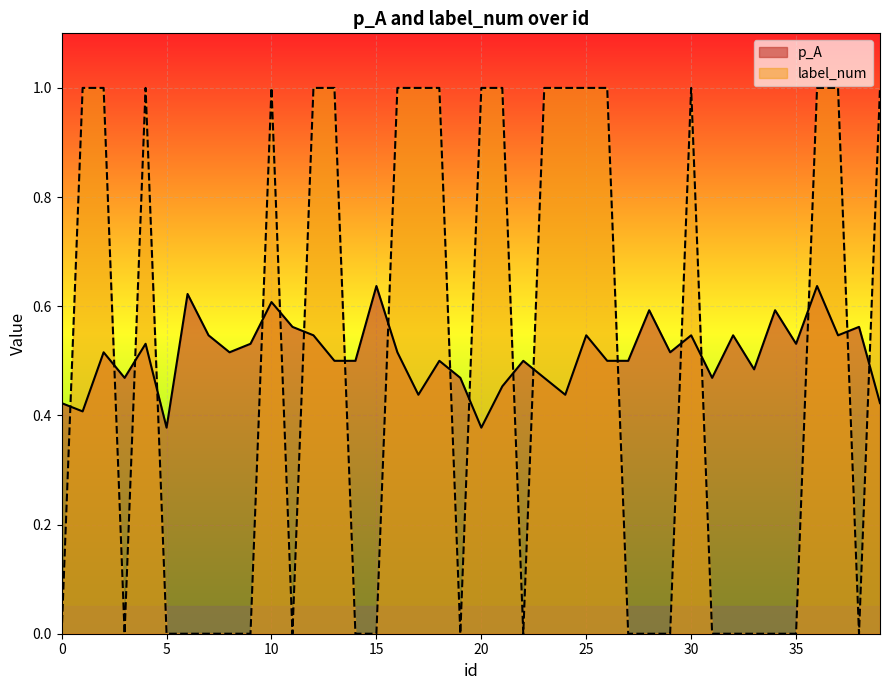

List the labels in order of label_num value, largest first.

1, 2, 4, 10, 12, 13, 16, 17, 18, 20, 21, 23, 24, 25, 26, 30, 36, 37, 39, 0, 3, 5, 6, 7, 8, 9, 11, 14, 15, 19, 22, 27, 28, 29, 31, 32, 33, 34, 35, 38